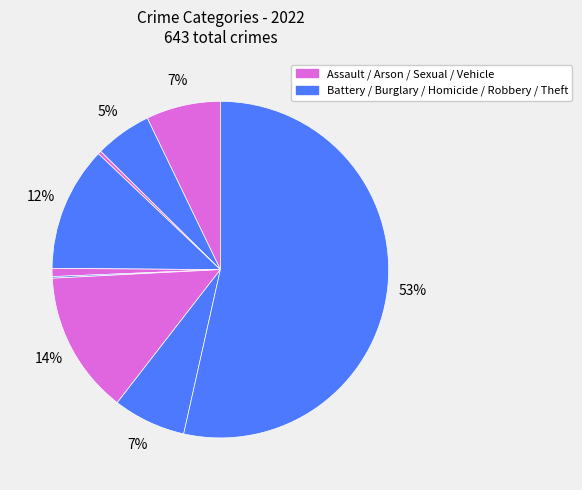

Count the number of slices in the pie.

9